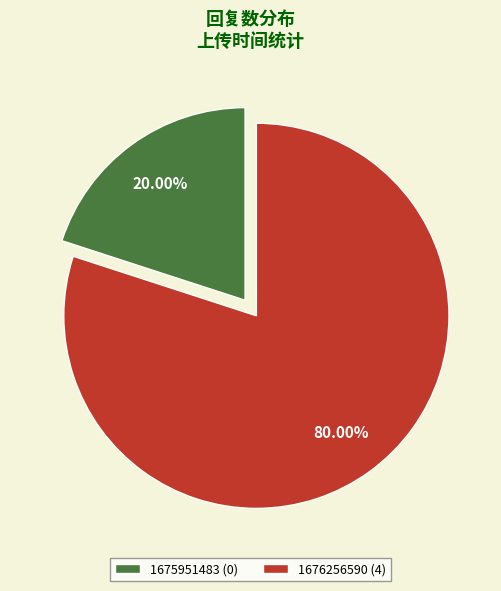

Which slice represents more than half of the pie?

1676256590